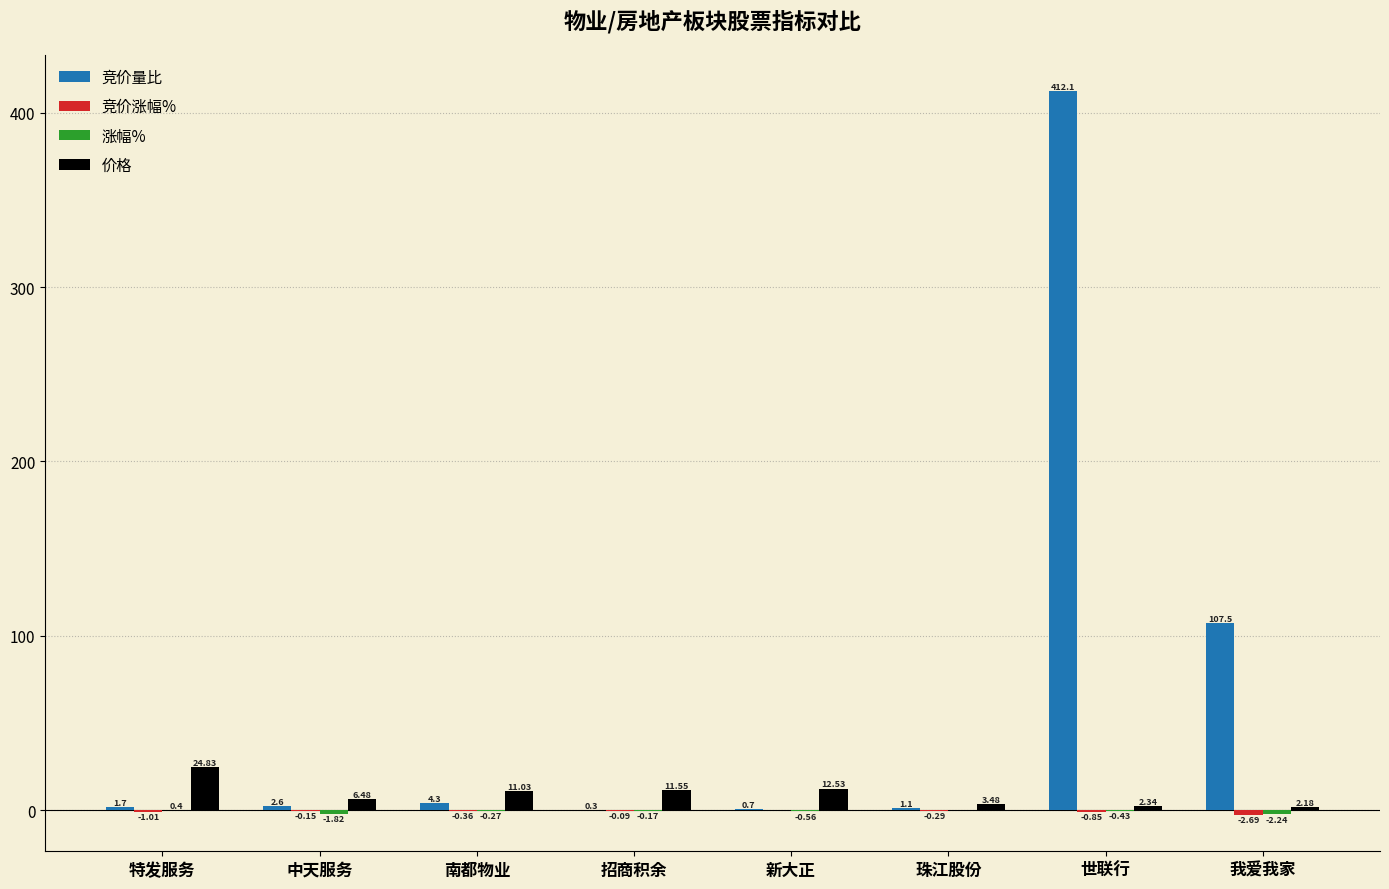

Between 珠江股份 and 世联行, which series saw the biggest shift?

竞价量比